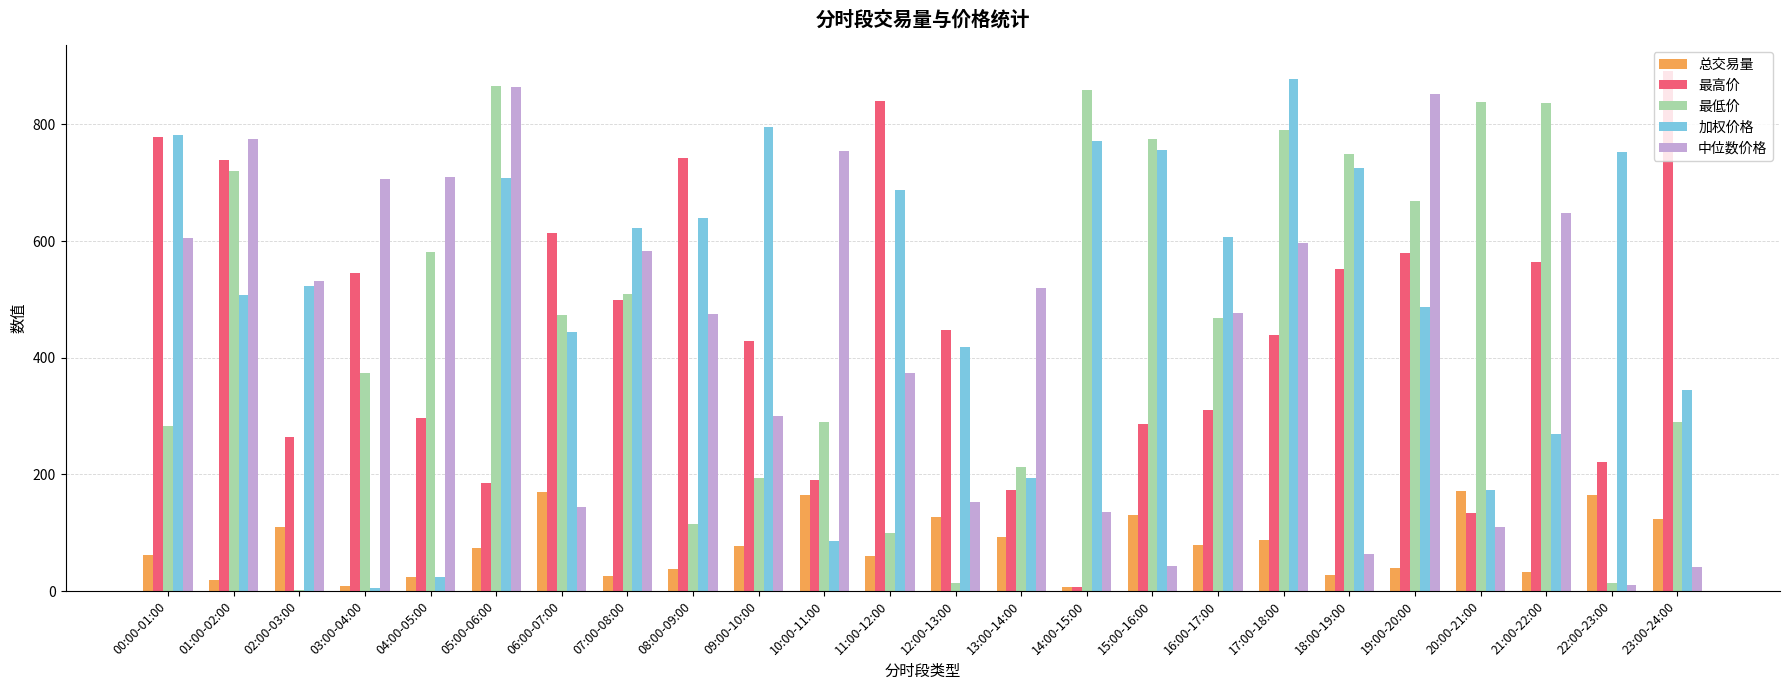

True or false: 加权价格 has a value of 707.9 at 05:00-06:00.

True